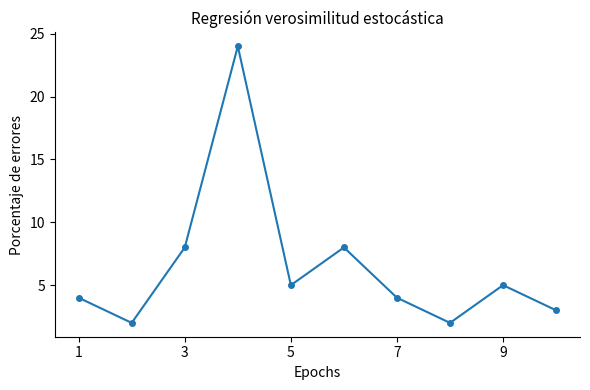

What is the difference between the maximum and minimum values?

22